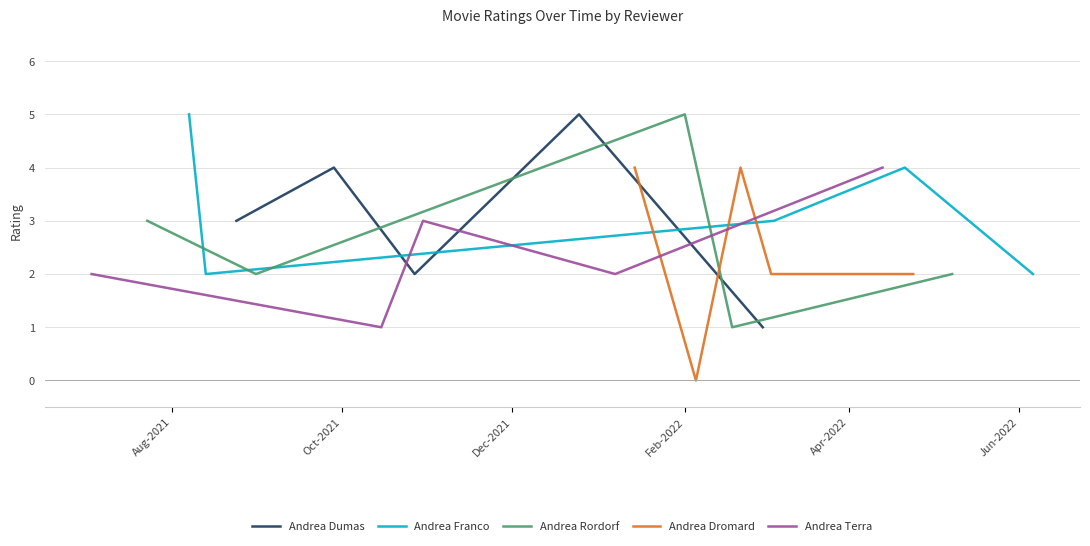

What is the maximum value for Andrea Franco?

5